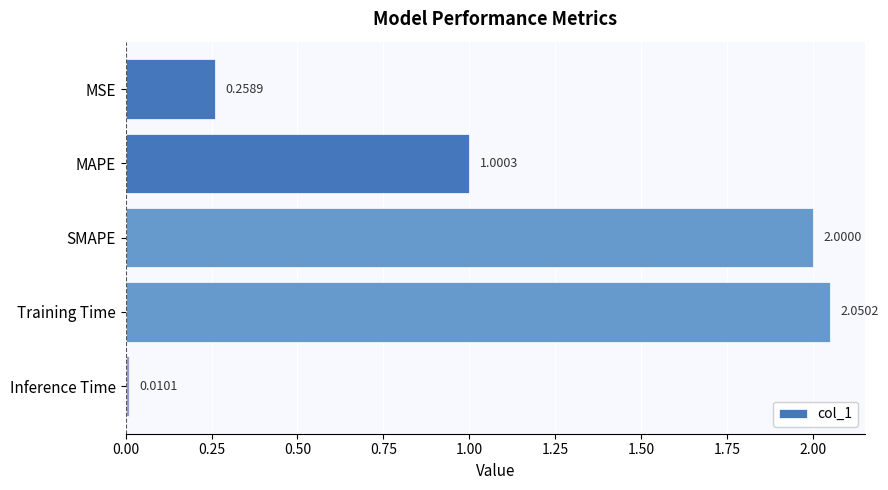

How many values are below 1?

2